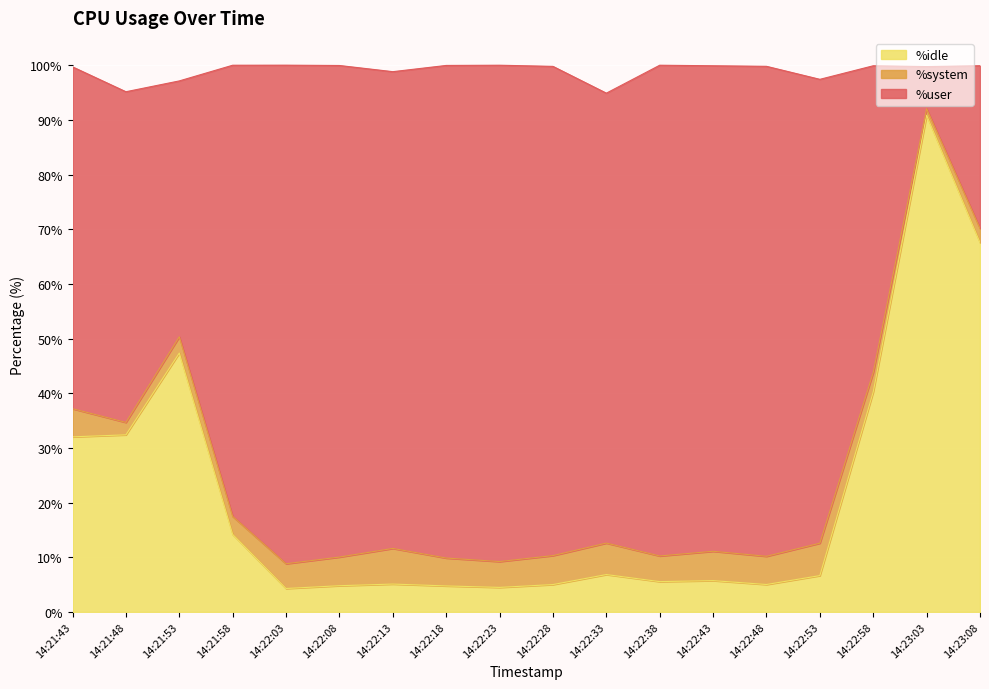

Is it true that %idle equals 6.6 at 14:22:53?

True